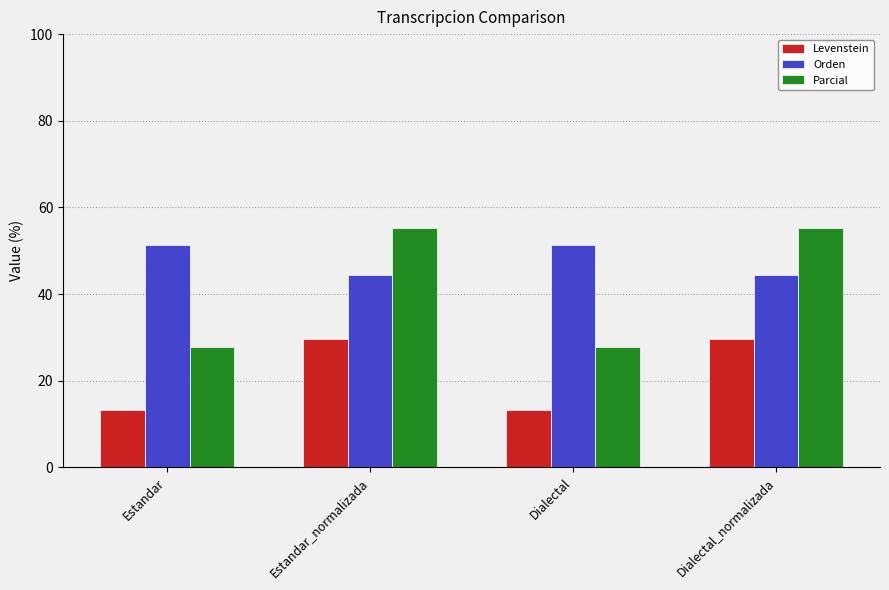

List the series in order of their peak value, lowest first.

Levenstein, Orden, Parcial